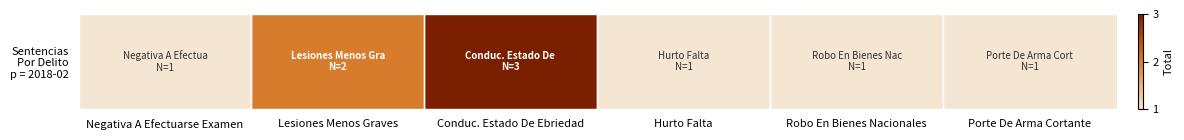

What is the sum of all values?

9